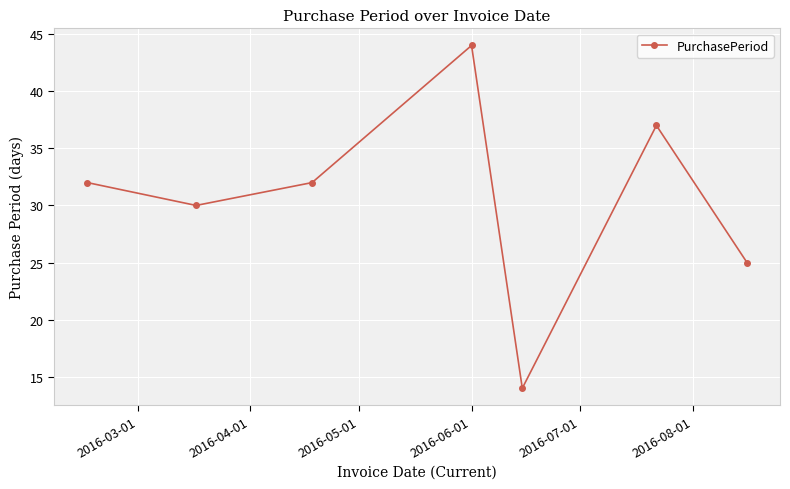

What is the difference between the maximum and minimum values?

30